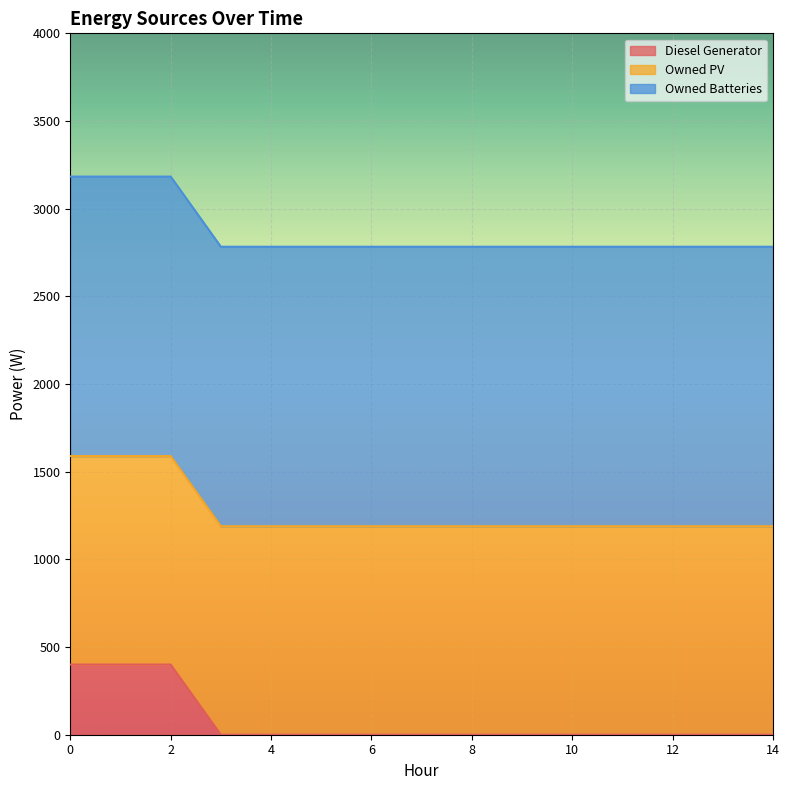

True or false: Owned PV and Owned Batteries cross at least once.

False